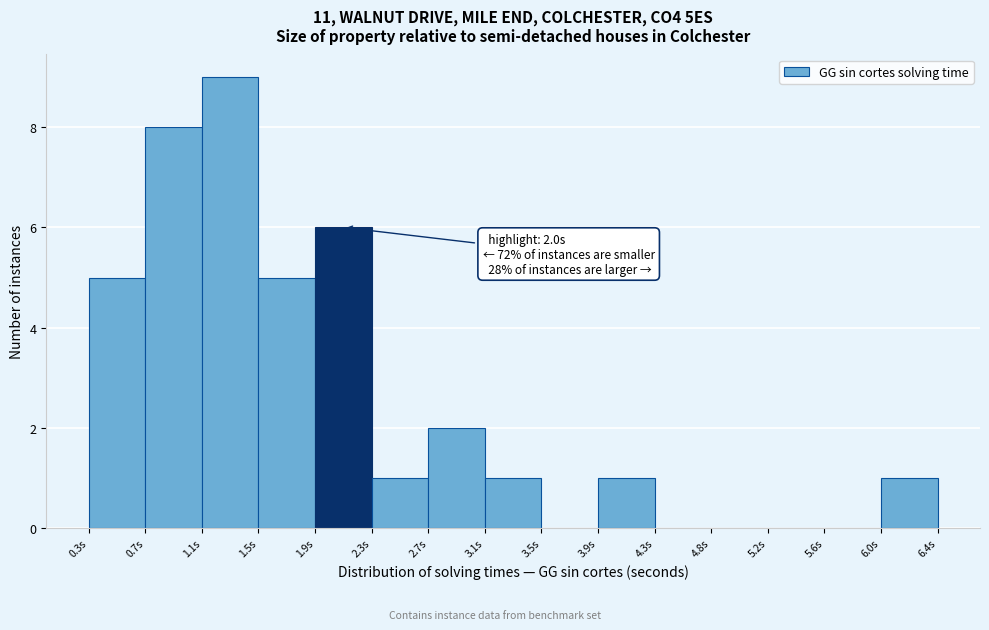

Over which range of the x-axis is the bar tallest?

1.10 to 1.50